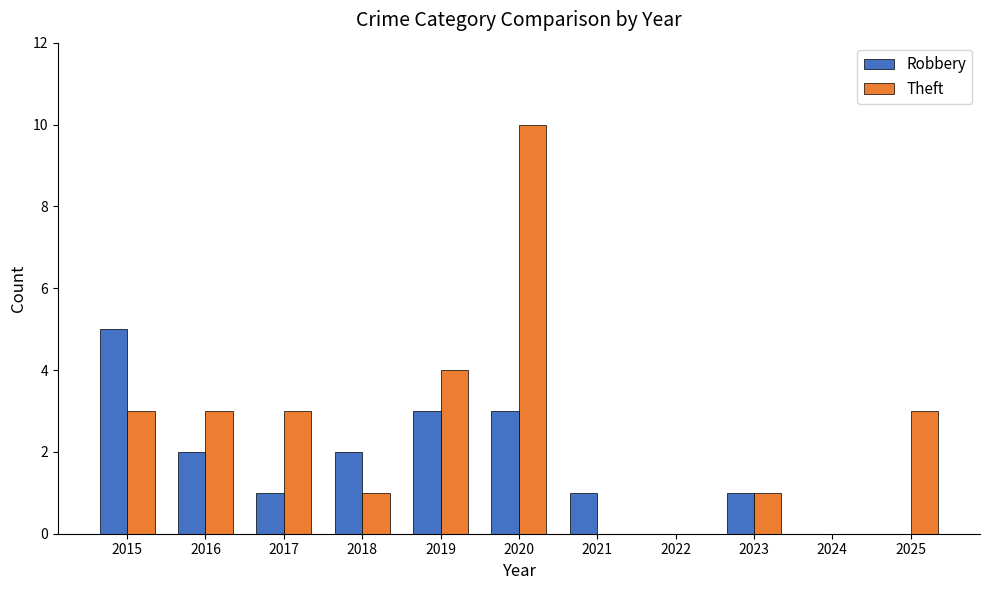

At which label does Robbery first exceed 1?

2015